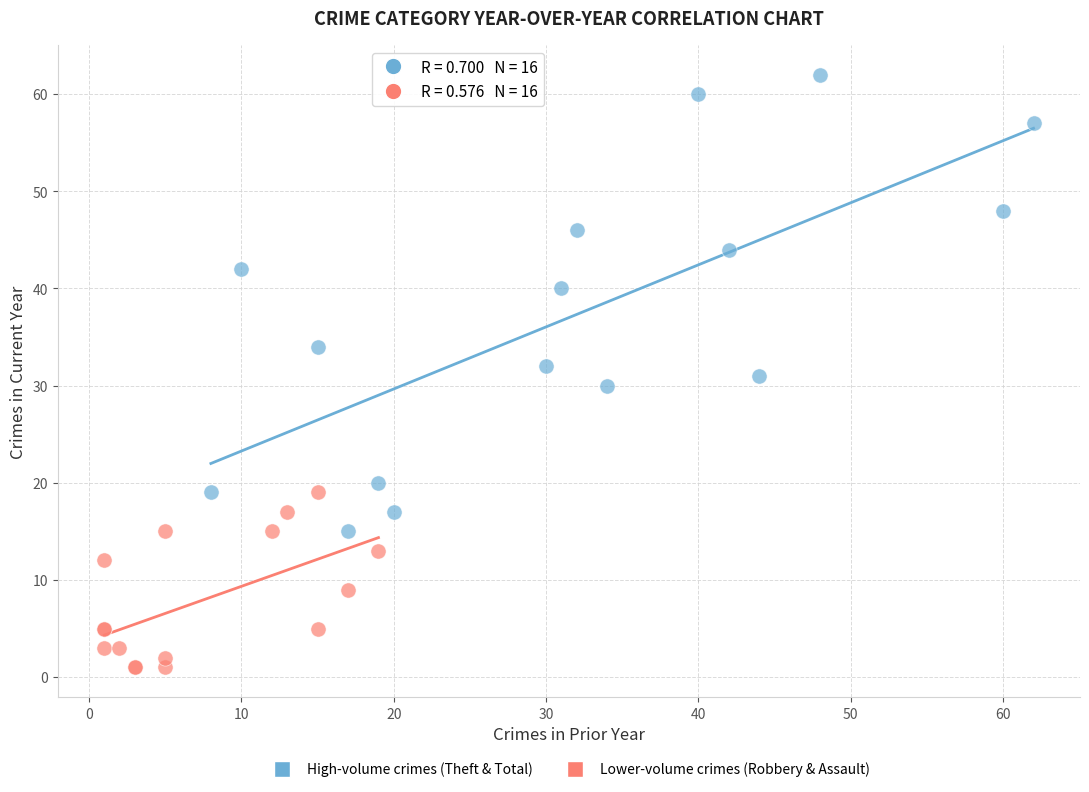

Which series has the largest Y range (max minus min)?

High-volume crimes (Theft & Total)